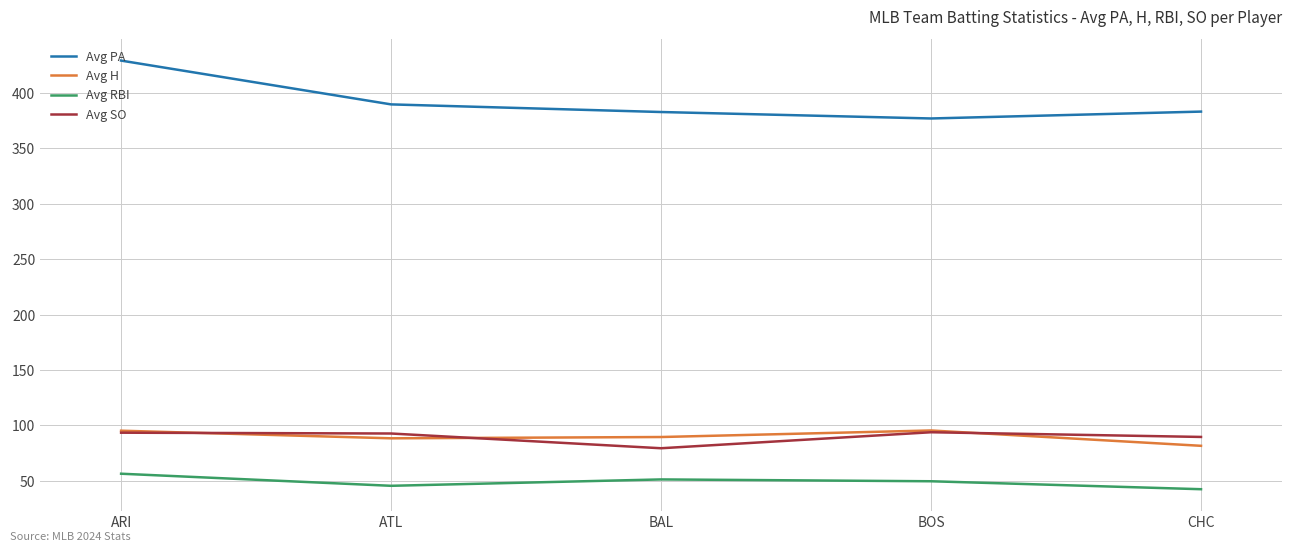

At which category is the sum across all series the highest?

ARI